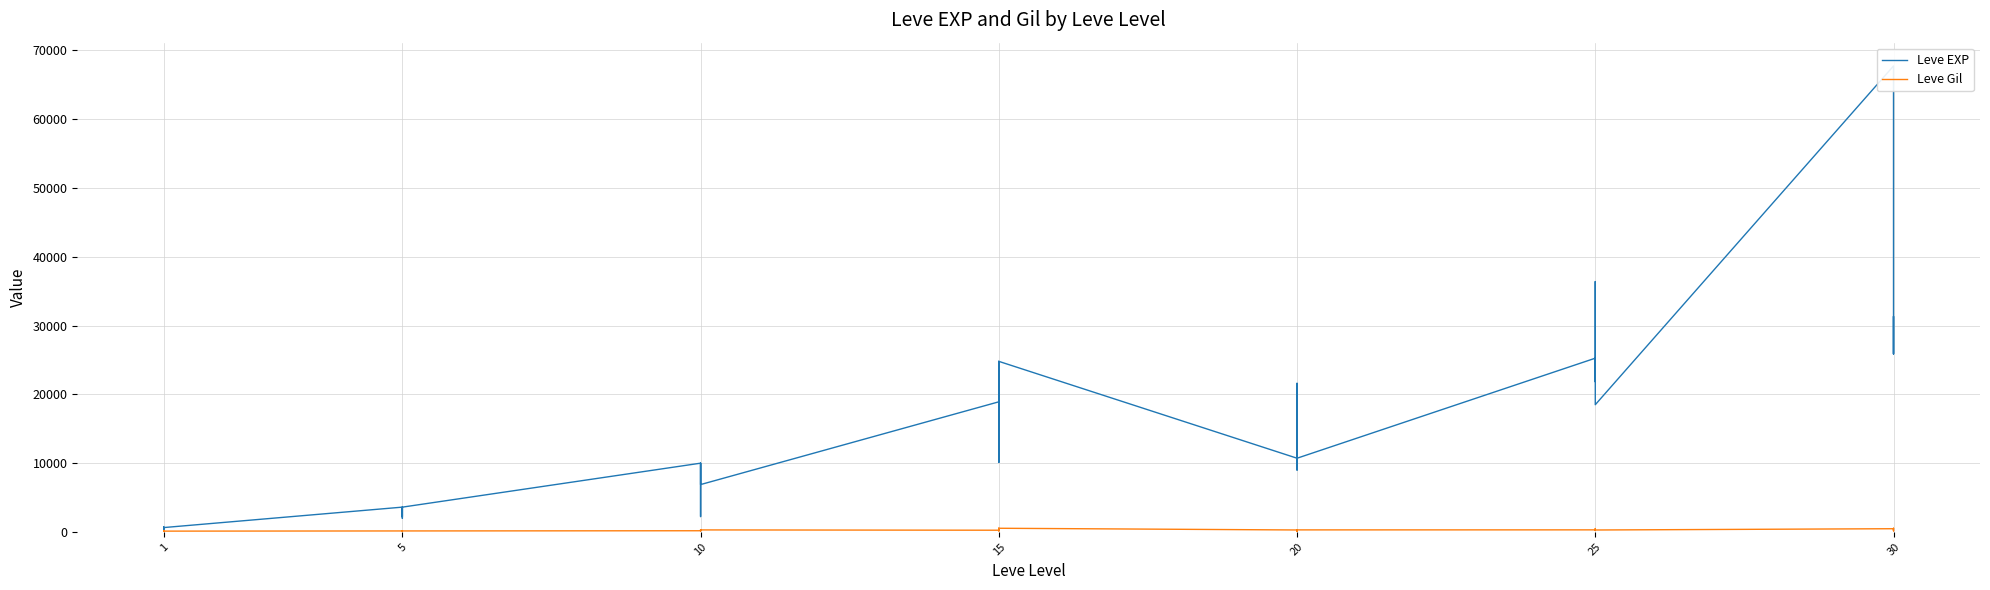

At how many categories does at least one series exceed 57785?

1